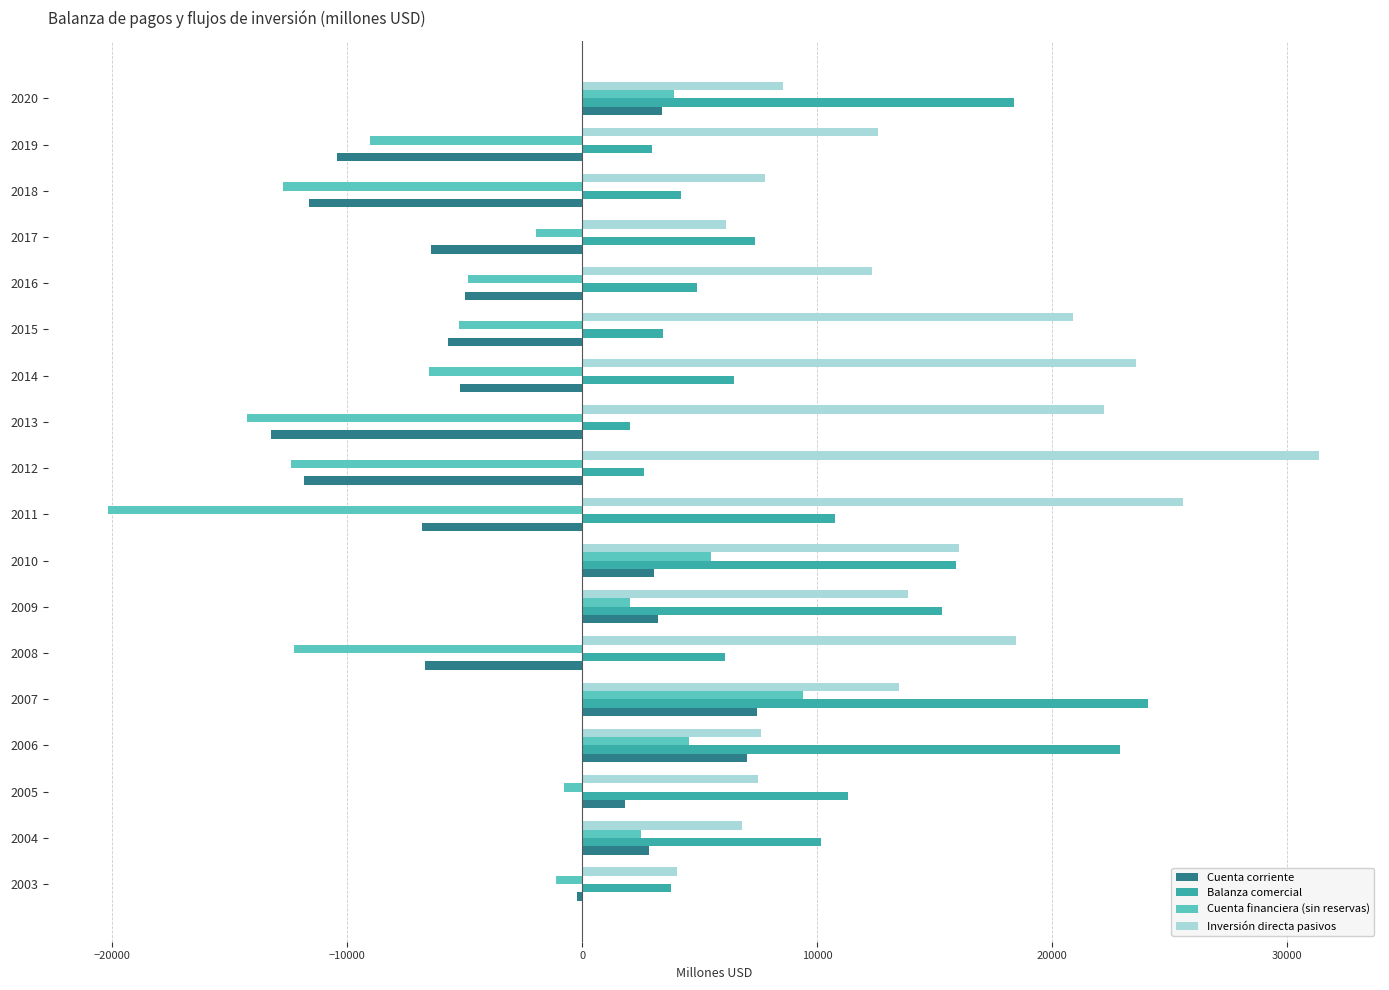

Which series has the largest total across all categories?

Inversión directa pasivos